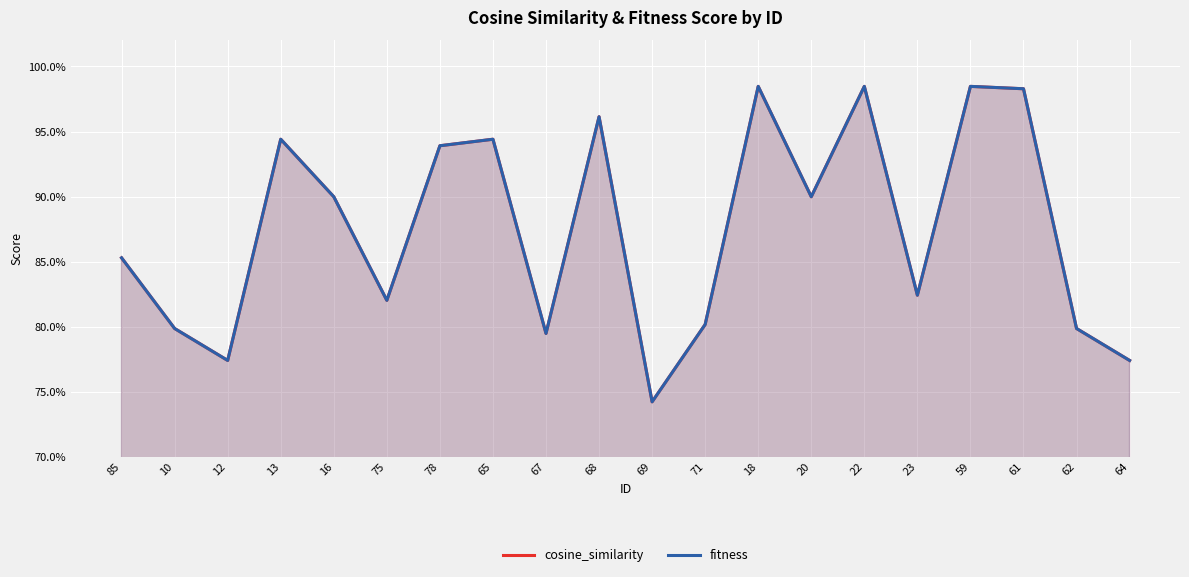

Reading right to left, extract all data points from this chart.

cosine_similarity: 64=0.8	62=0.8	61=1.0	59=1.0	23=0.8	22=1.0	20=0.9	18=1.0	71=0.8	69=0.7	68=1.0	67=0.8	65=0.9	78=0.9	75=0.8	16=0.9	13=0.9	12=0.8	10=0.8	85=0.9
fitness: 64=0.8	62=0.8	61=1.0	59=1.0	23=0.8	22=1.0	20=0.9	18=1.0	71=0.8	69=0.7	68=1.0	67=0.8	65=0.9	78=0.9	75=0.8	16=0.9	13=0.9	12=0.8	10=0.8	85=0.9